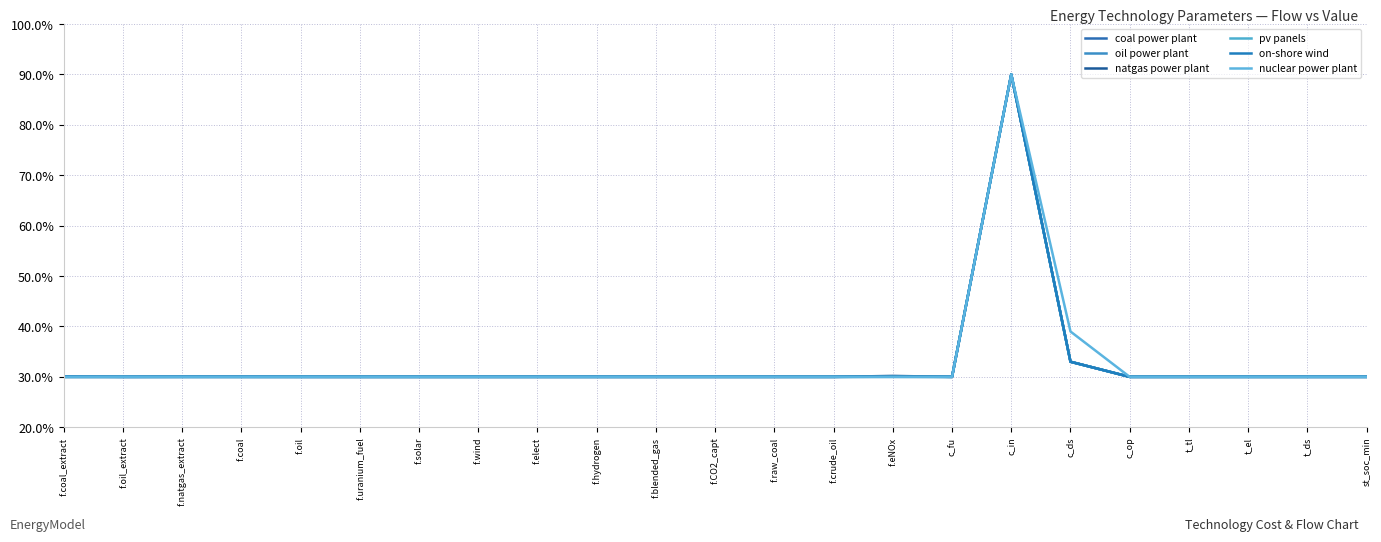

What is the average value of the oil power plant series?

32.7